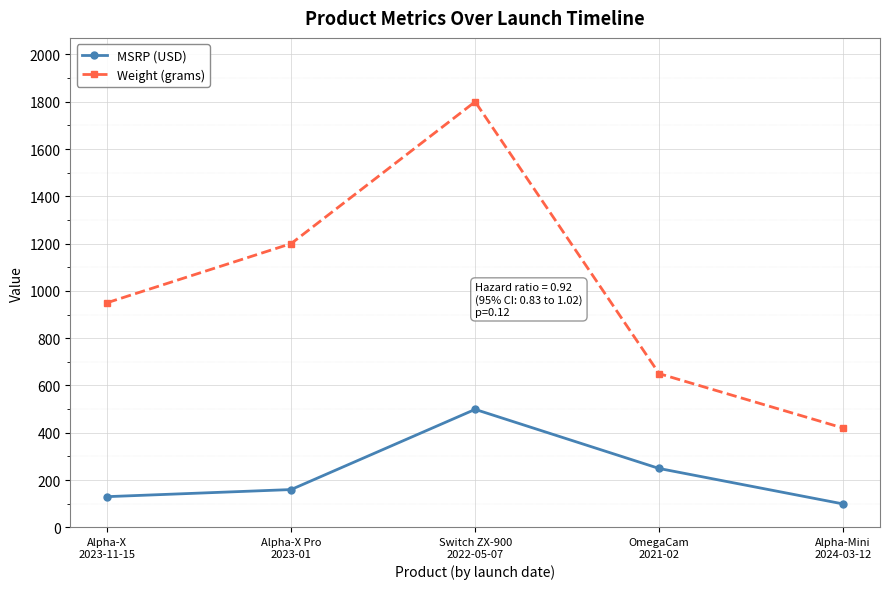

How many data points does each series have?

5